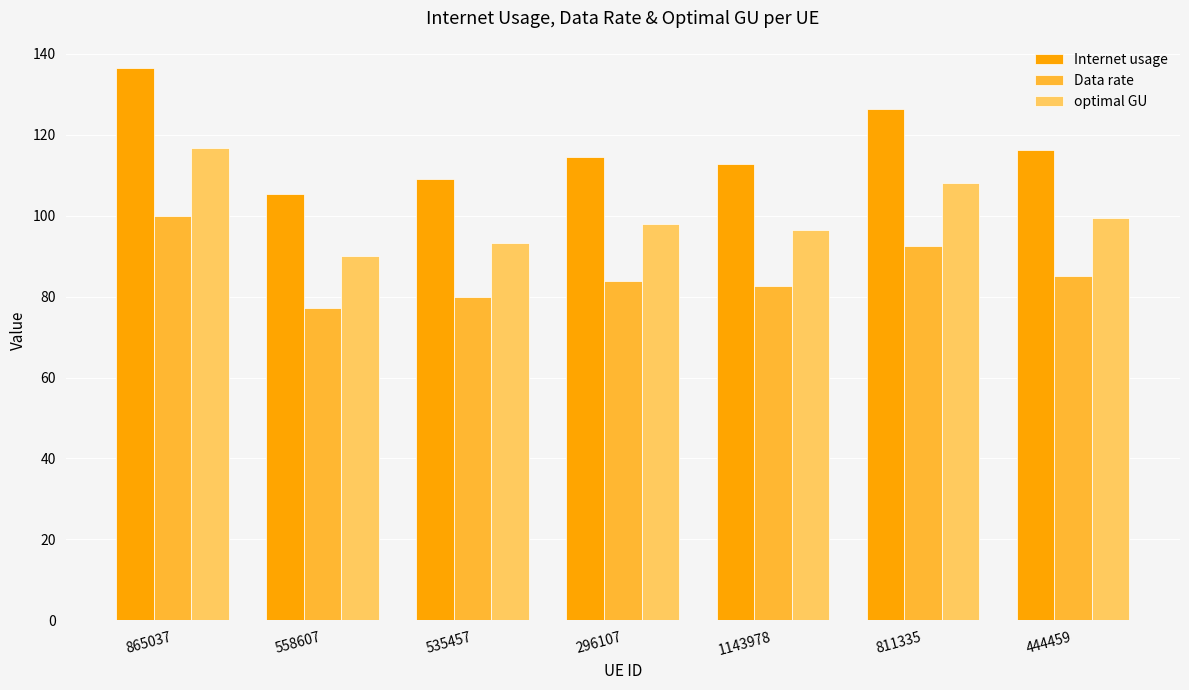

Rank the series by their maximum value, from highest to lowest.

Internet usage, optimal GU, Data rate